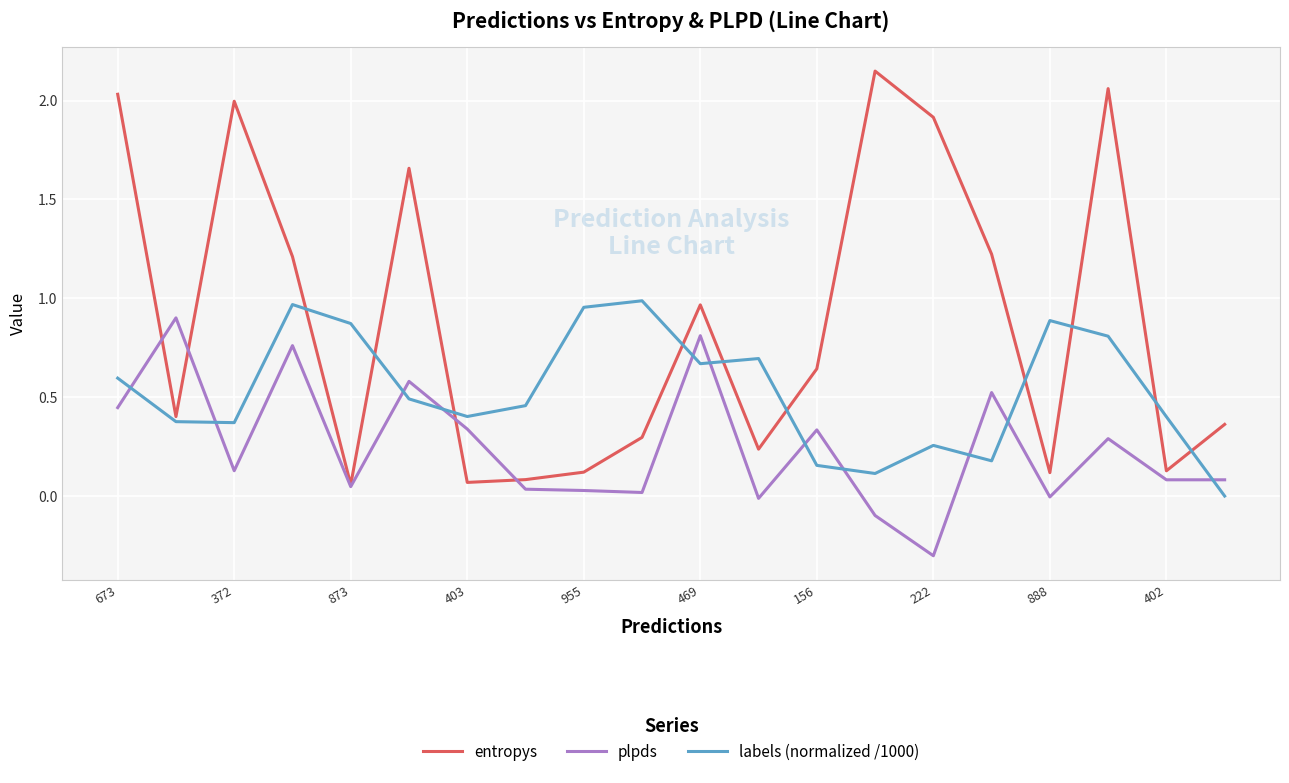

Which series has the widest spread of values?

entropys